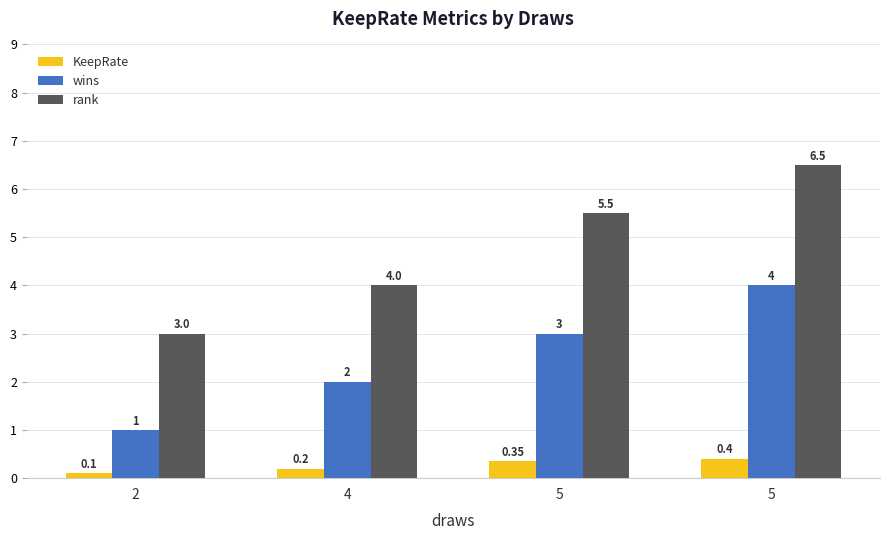

How many distinct data groups are displayed?

3